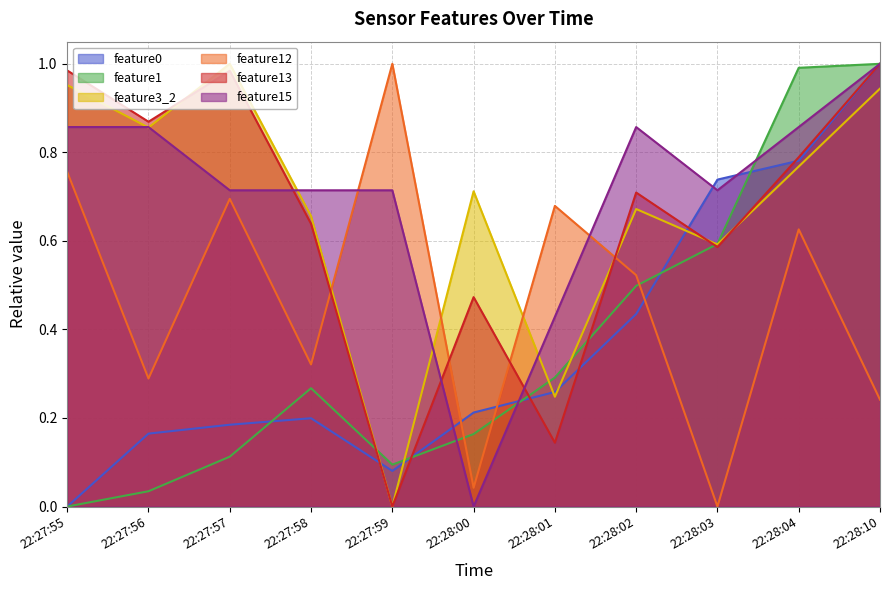

What is the difference between the feature13 values at 22:28:00 and 22:27:57?

0.5